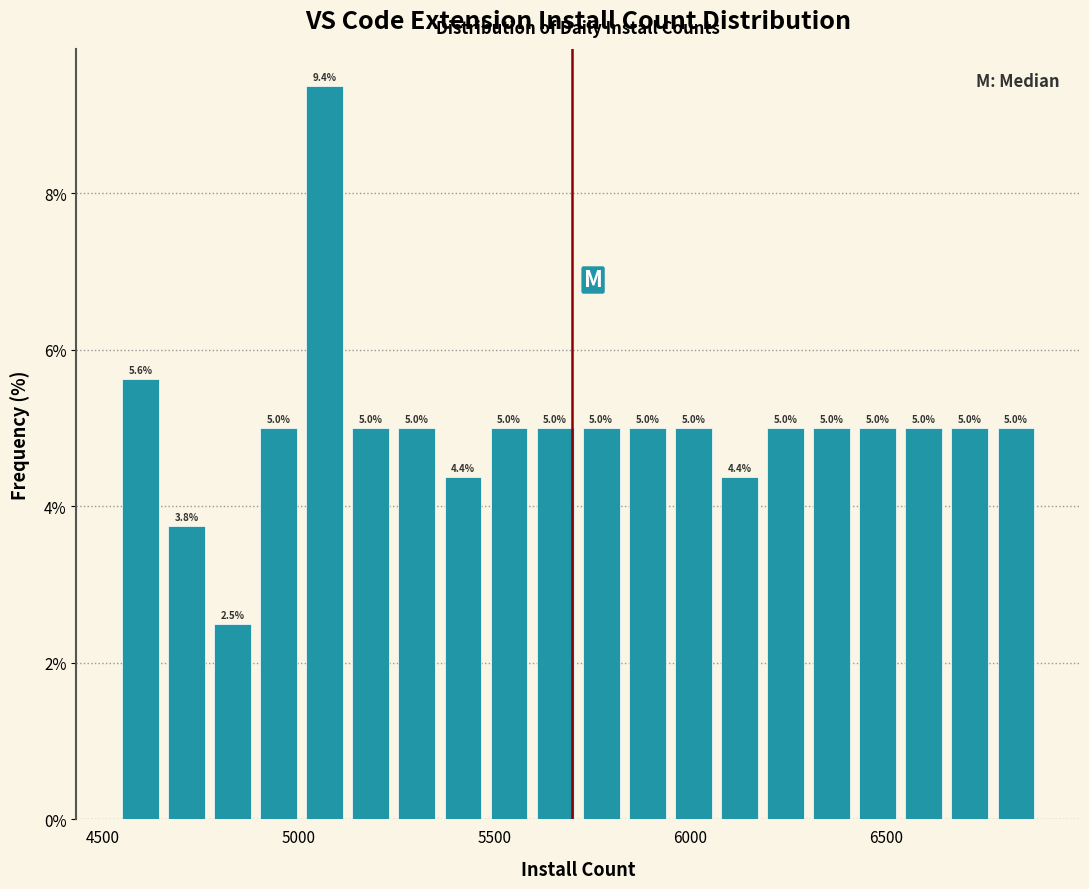

Around what value on the x-axis is the tallest bar? Give the approximate position of its centre, as read against the axis.

5050